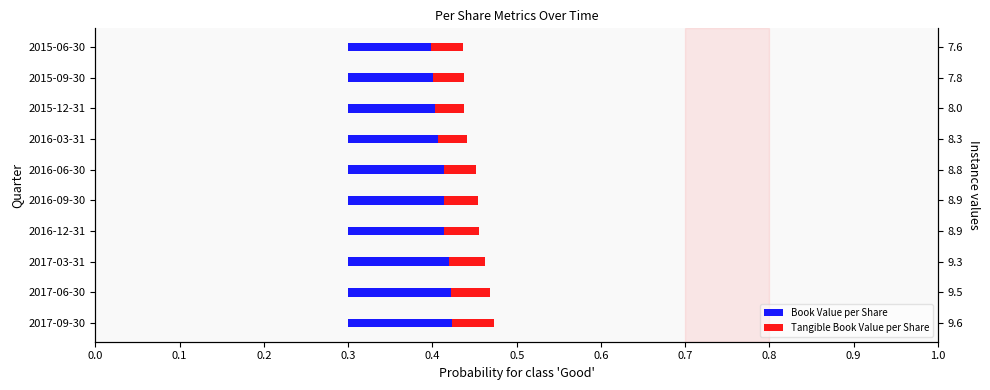

How many bars are there in total?

20